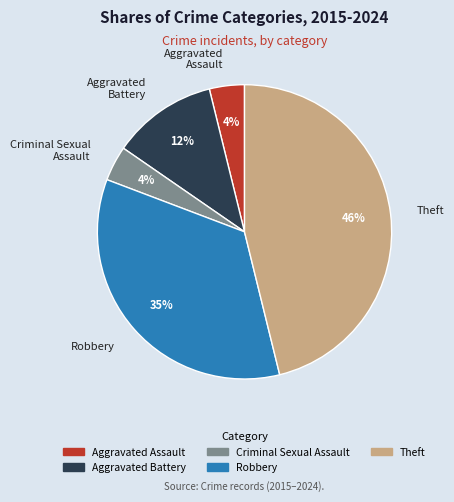

Combined, do Aggravated Battery and Criminal Sexual Assault account for over 50%?

No